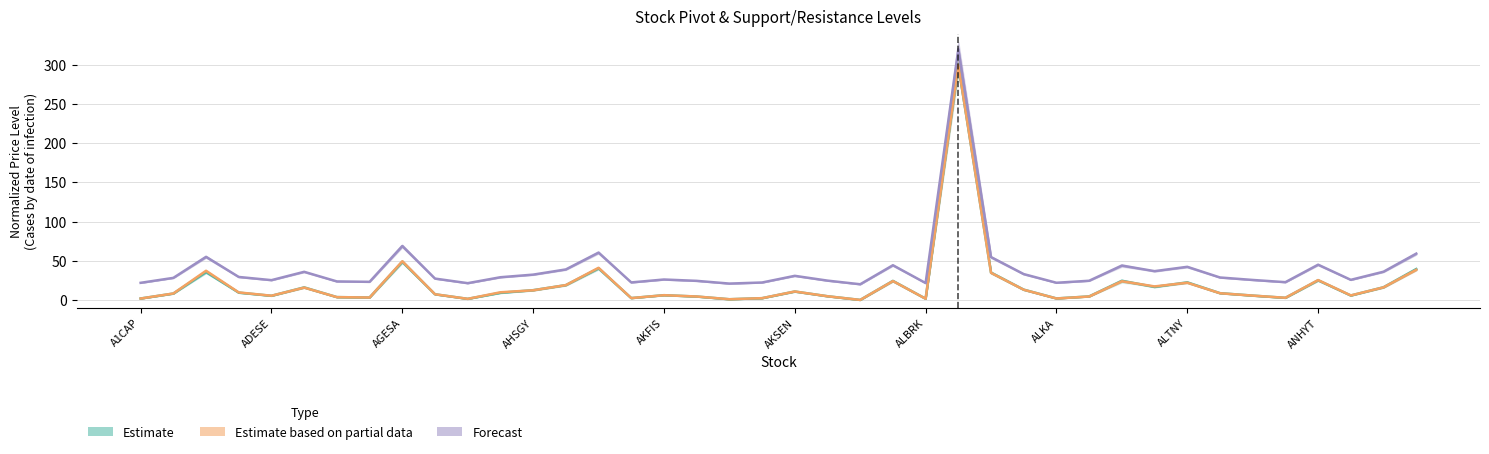

The Estimate based on partial data (H_PP) series shows 0.0 at 22. True or false?

True